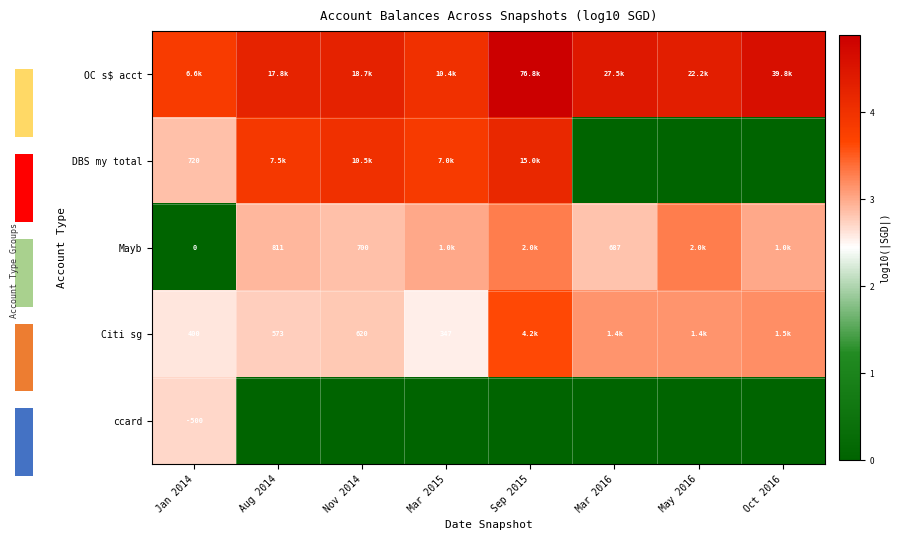

The value of DBS my total at Aug 2014 is 3.9. True or false?

True